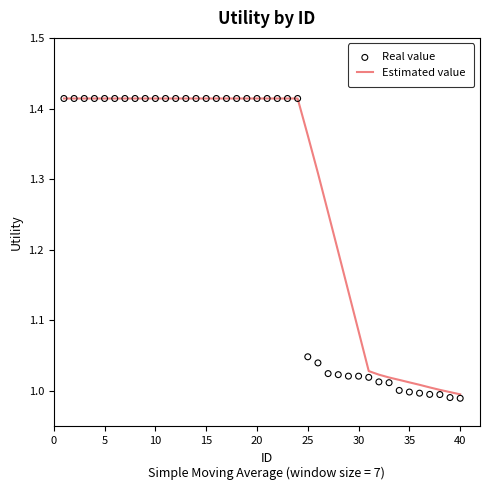

Which series has the largest total across all categories?

Estimated value